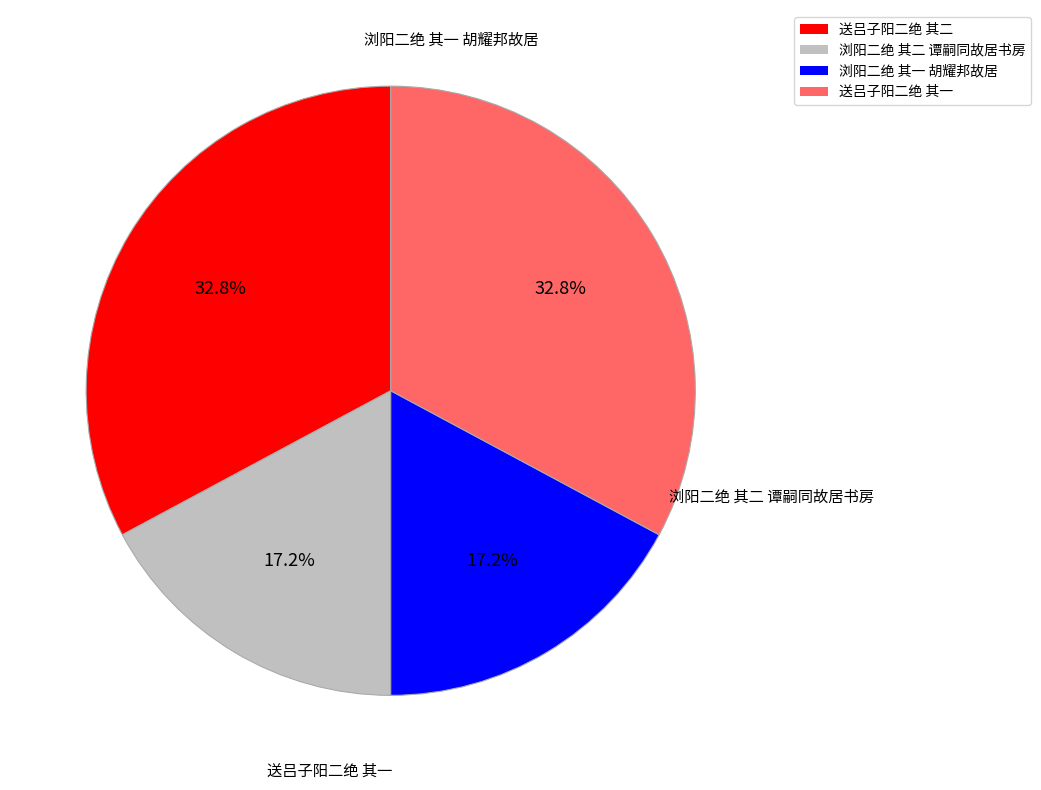

Which has a higher value, 浏阳二绝 其二 谭嗣同故居书房 or 送吕子阳二绝 其二?

送吕子阳二绝 其二